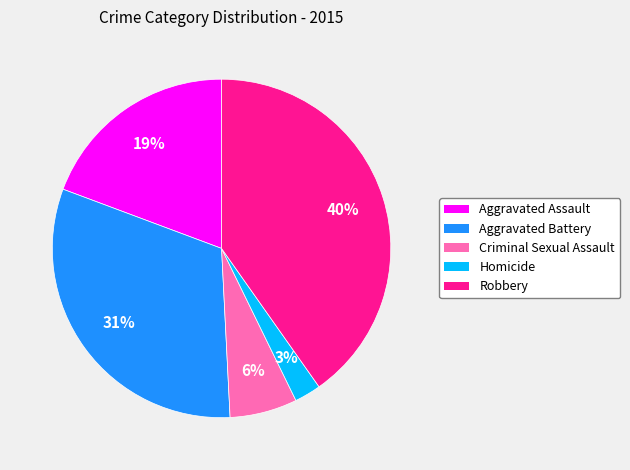

Which category has the smallest portion of the pie?

Homicide